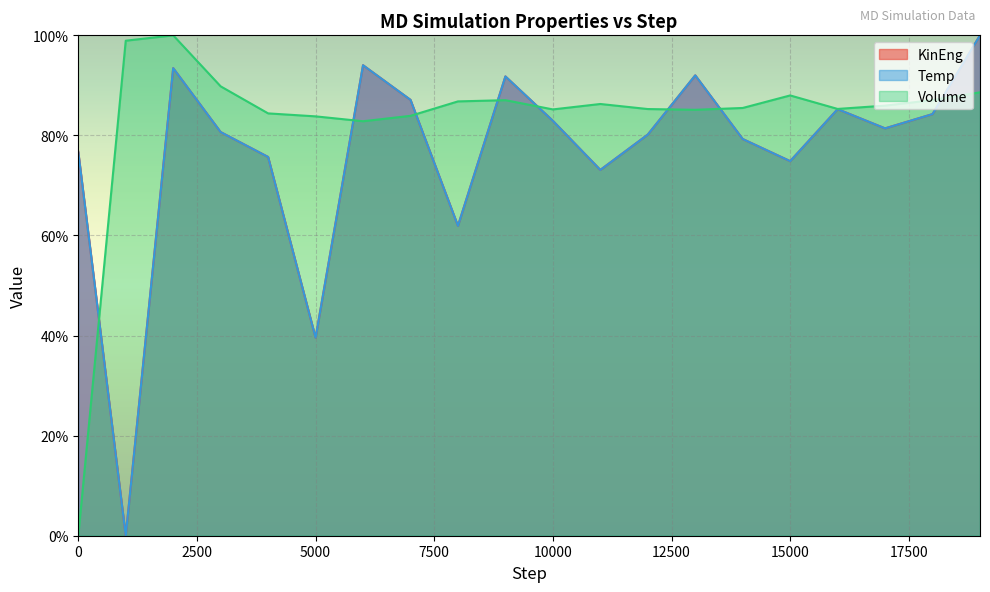

What is the difference between the second highest and second lowest values in the Temp series?

54.4